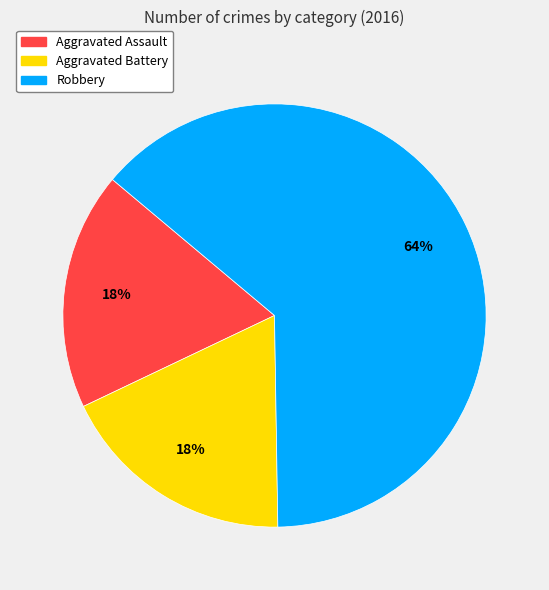

Does Aggravated Battery represent more than half of the total?

No